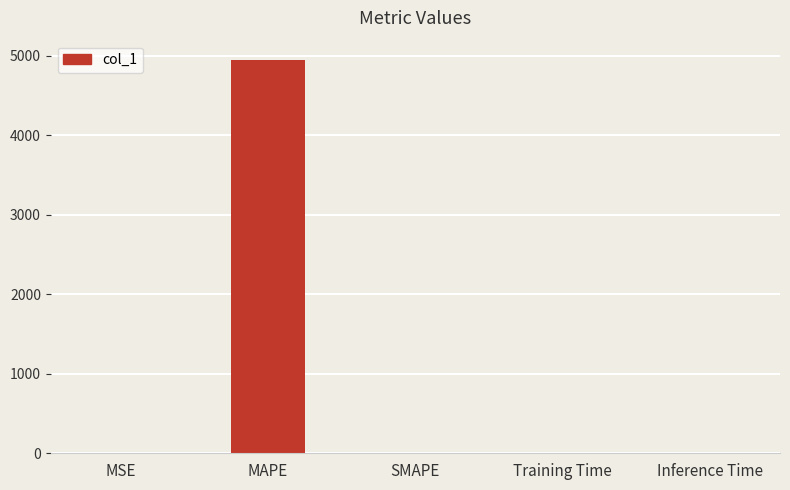

What is the greatest value displayed?

4945.5